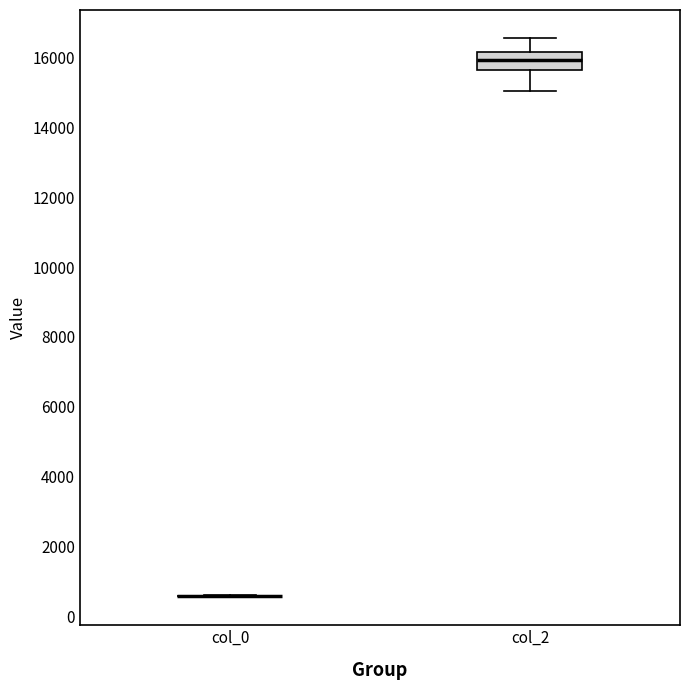

Reading left to right, read every box against the y-axis: the position of its median line, the range the box covers, and the ends of its whiskers. The values are not printed on the chart, so give them approximately, as read against the axis.

col_0: box collapsed to a line at 600, whiskers 600 to 600
col_2: median 16000, box 15600 to 16200, whiskers 15000 to 16600